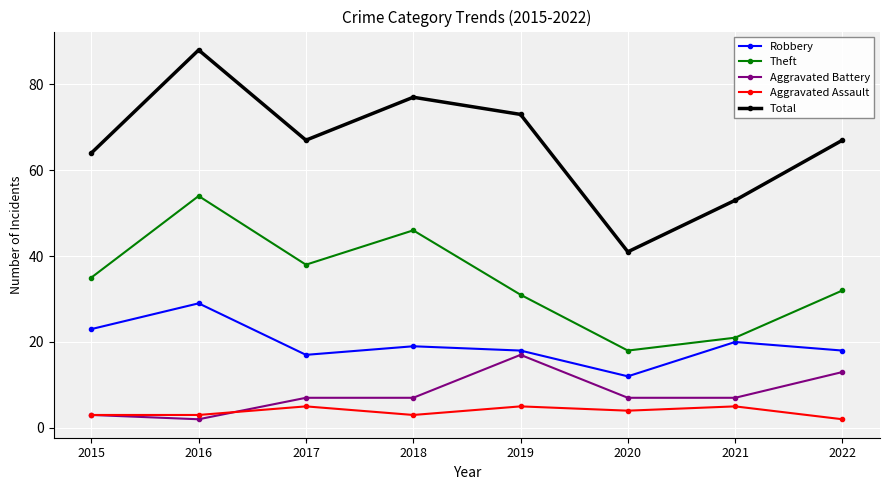

Is it true that Aggravated Battery equals 6 at 2022?

False